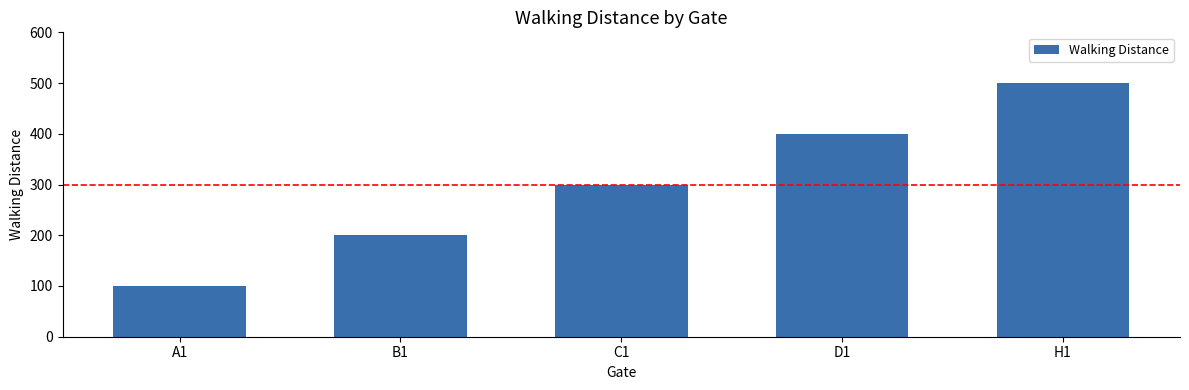

Reading right to left, what are all the values shown in this chart?

H1=500	D1=400	C1=300	B1=200	A1=100